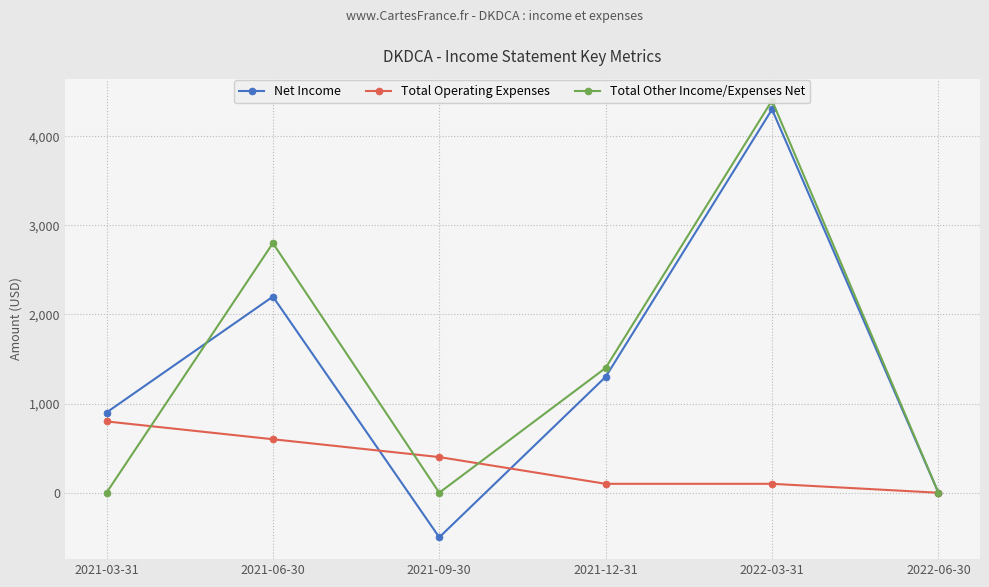

Does the chart have visible grid lines?

Yes